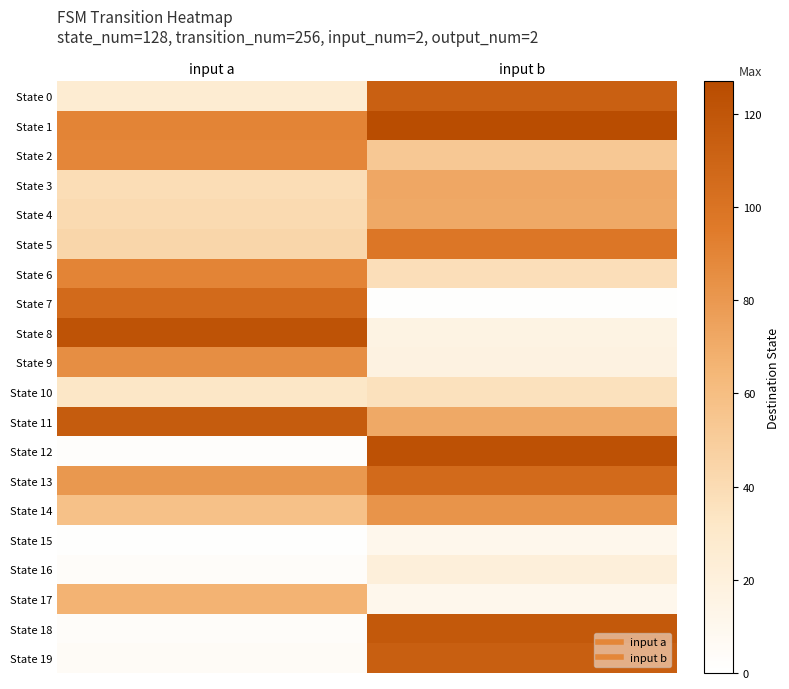

What is the minimum value shown in the chart?

1